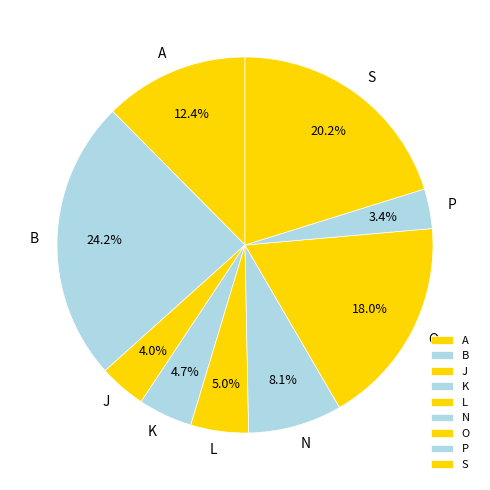

Which has a higher value, L or B?

B